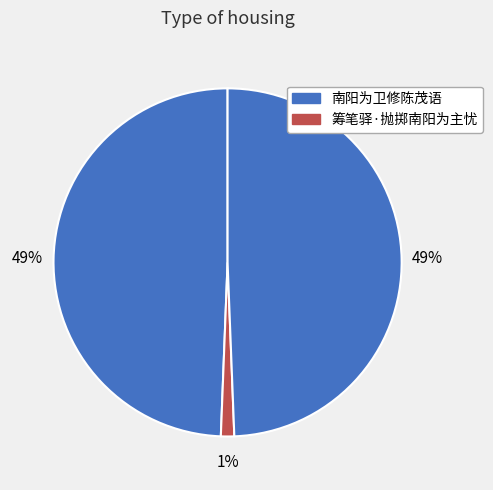

Count the number of slices in the pie.

3